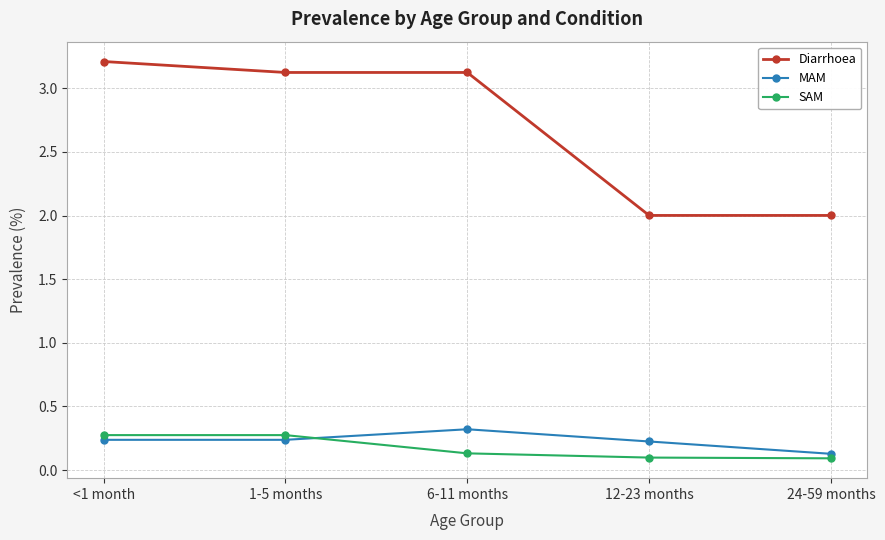

What is the value of the SAM point at the 5th from the left?

0.1